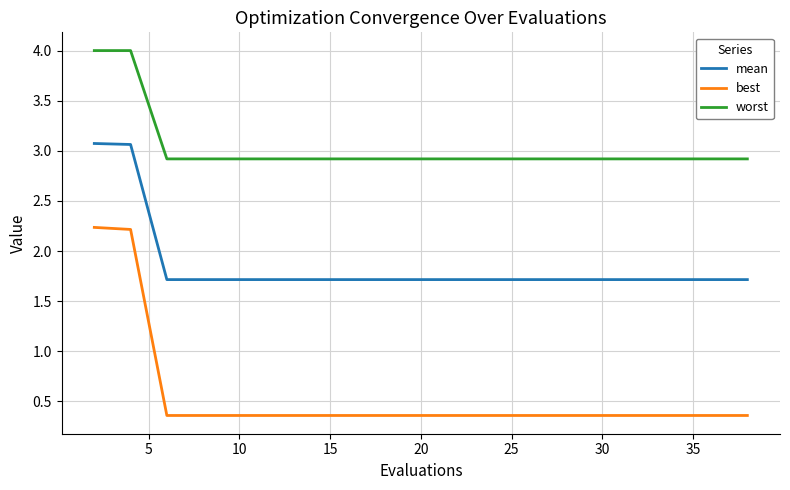

What is the lowest value of the worst series?

2.9